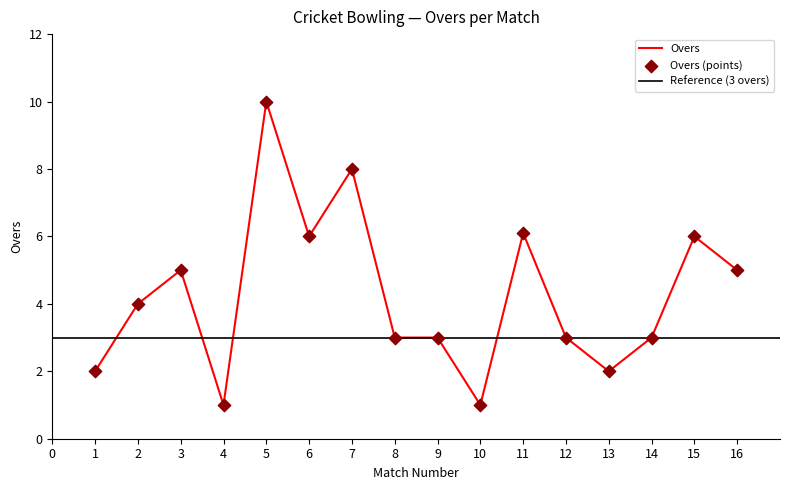

Between 5 and 13, which is larger?

5